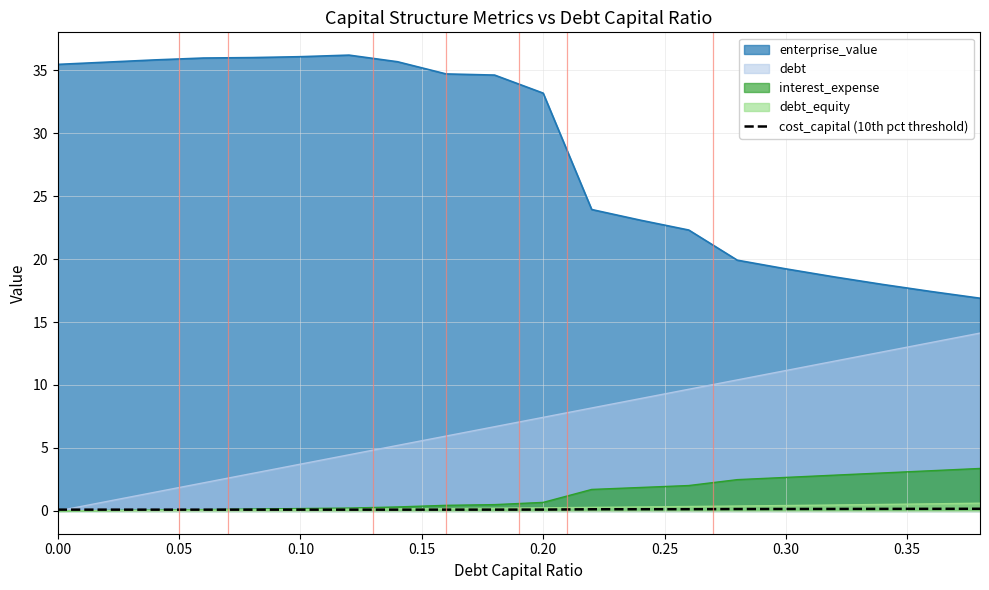

Is it true that debt_equity equals 0.0 at 0.00?

True